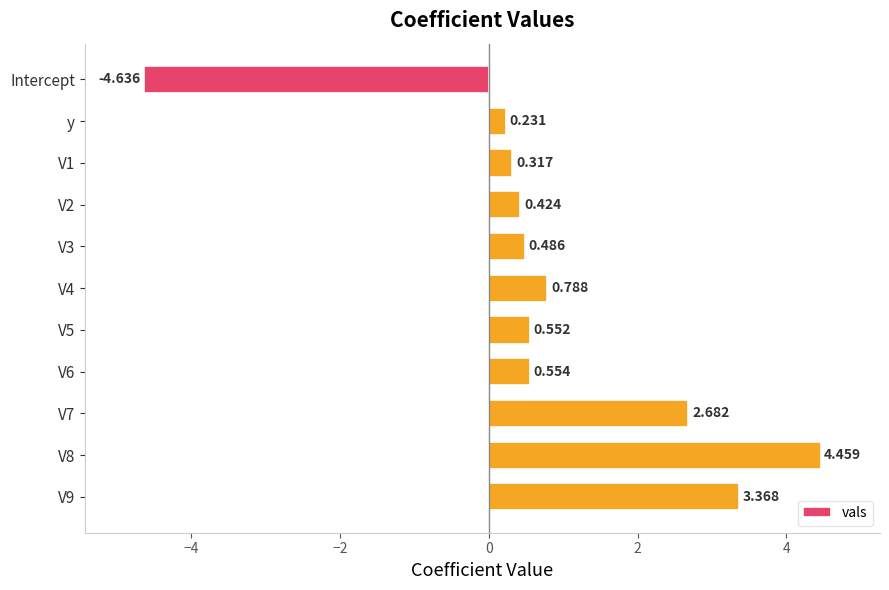

How many bars are there in total?

11